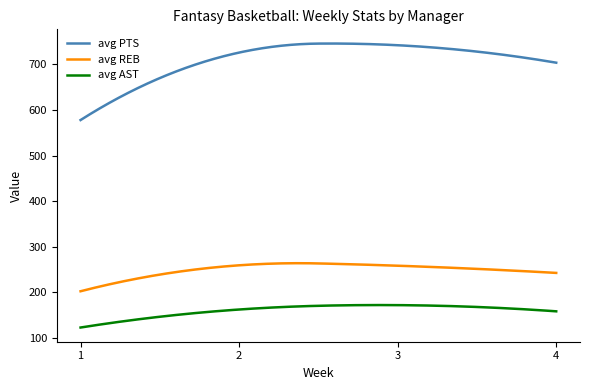

Rank the series by their average value, from highest to lowest.

avg PTS, avg REB, avg AST